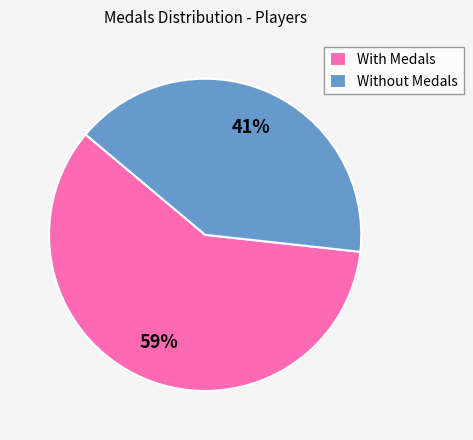

Do With Medals and Without Medals together represent more than half of the pie?

Yes